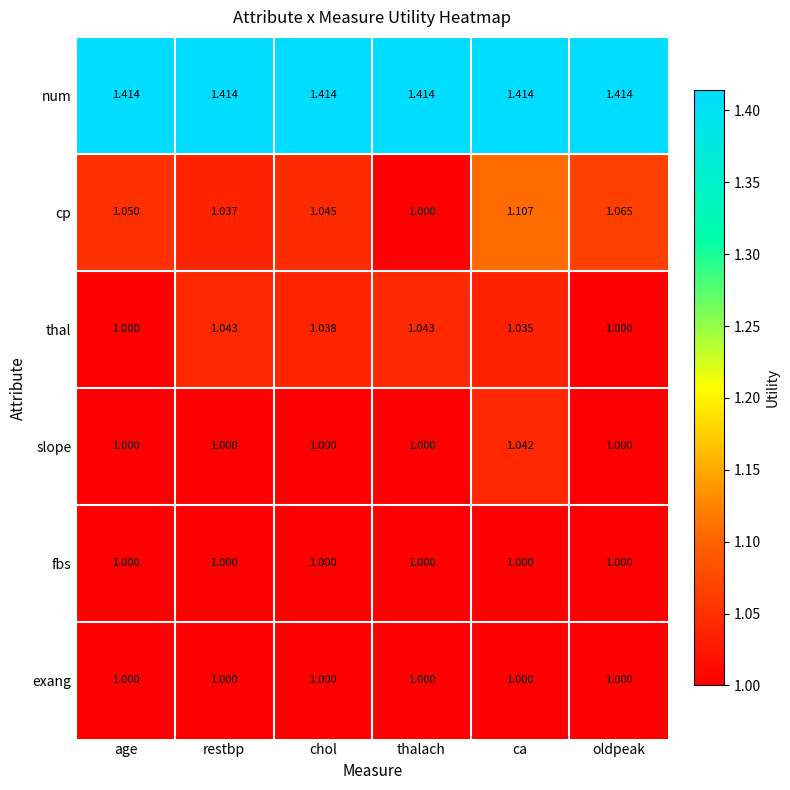

Which series has the largest total across all categories?

num